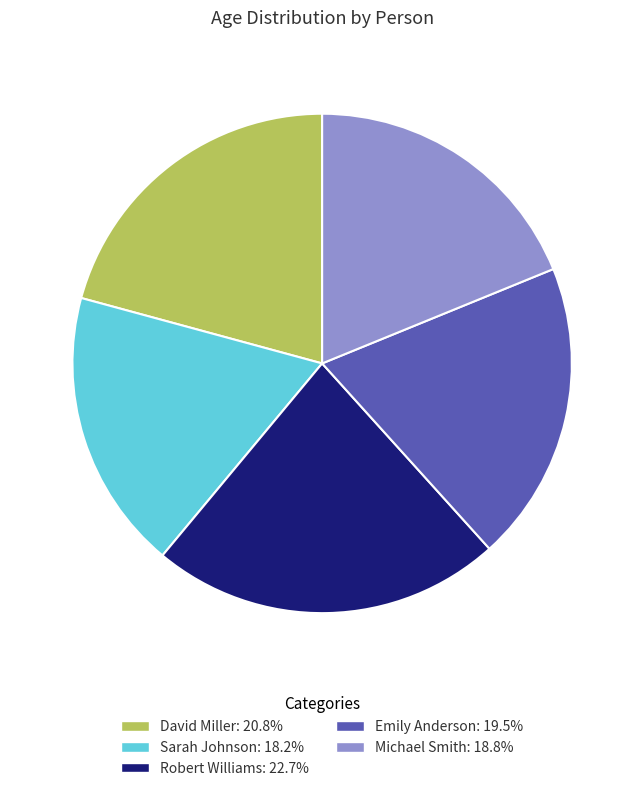

What is the smallest slice in the pie chart?

Sarah Johnson